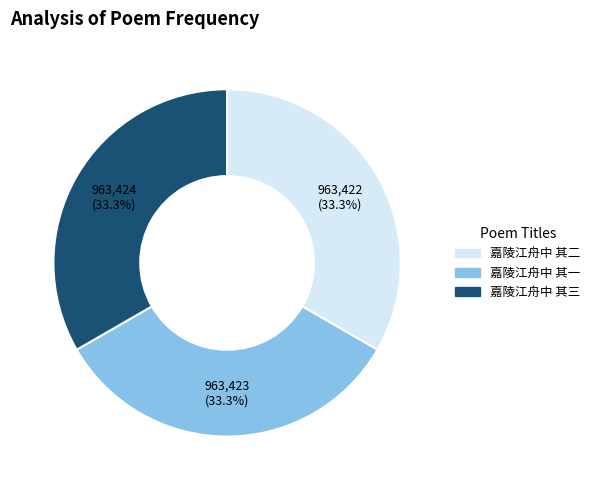

Approximately how many times larger is the value at 嘉陵江舟中 其一 compared to 嘉陵江舟中 其二?

1.0